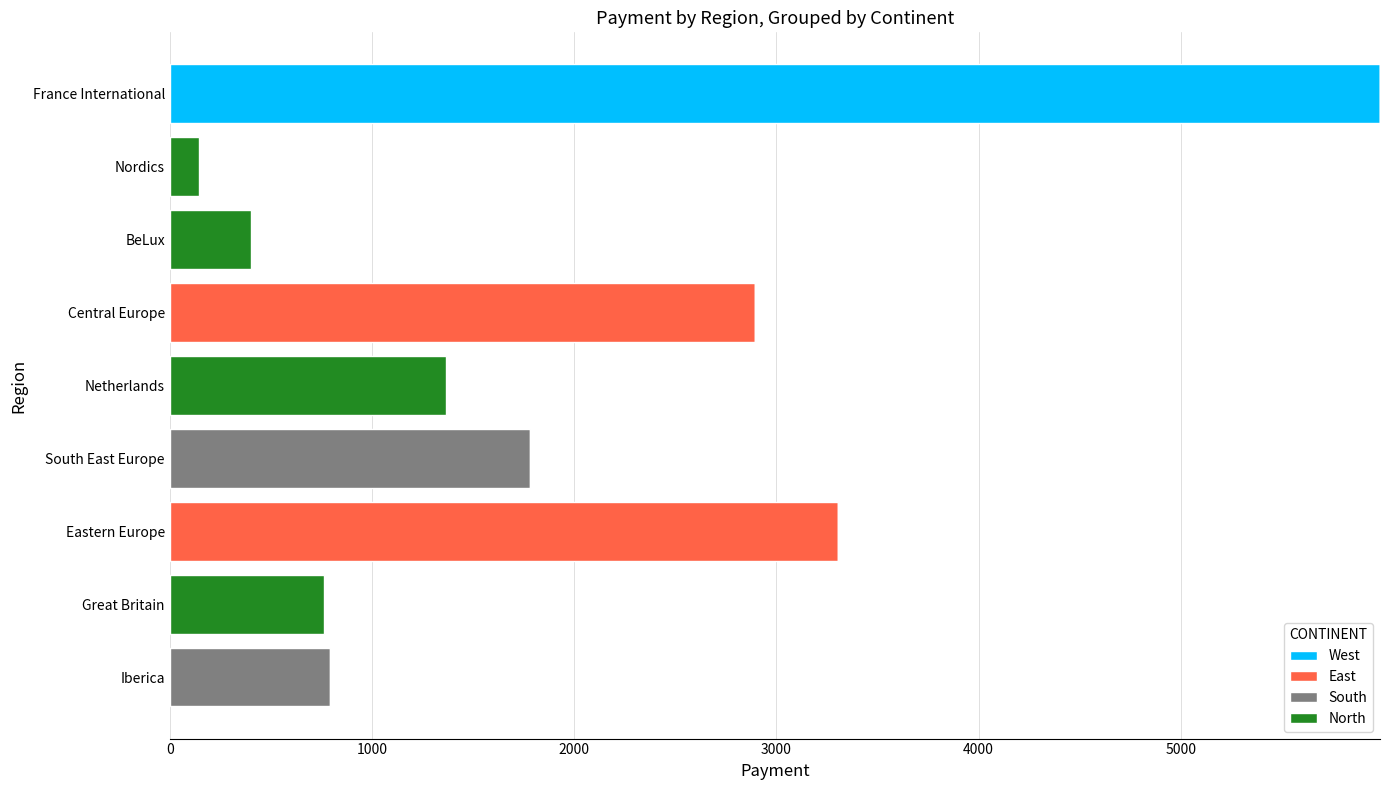

At which label does West reach its peak?

France International